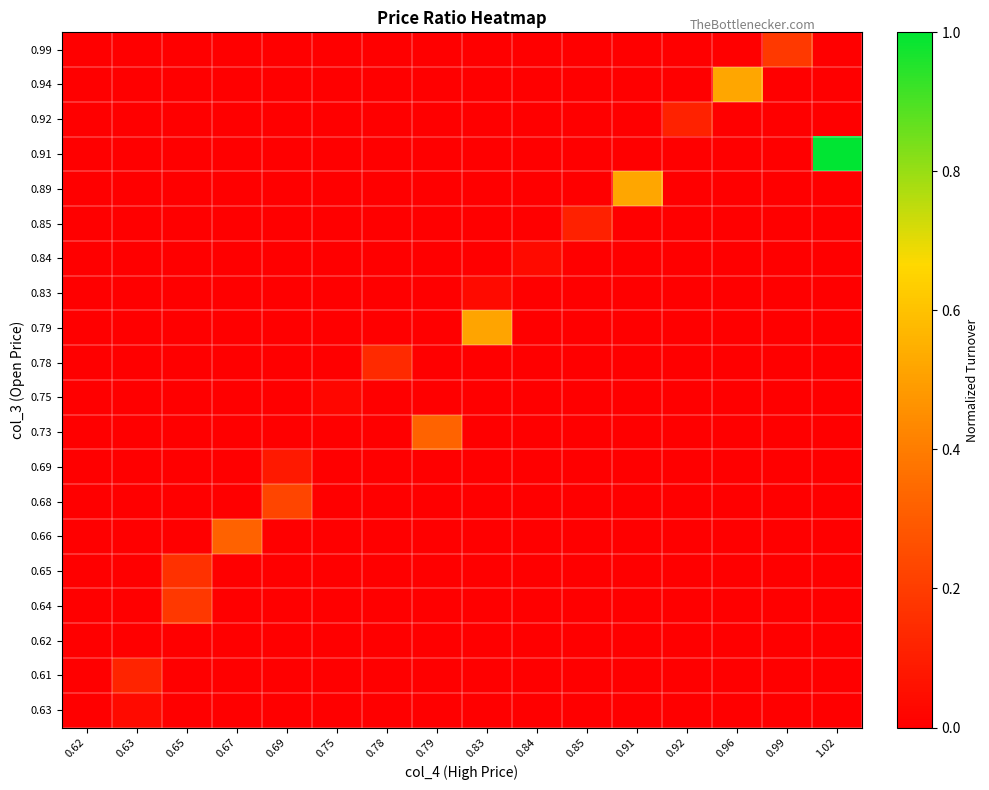

At which category does the chart reach its peak across all series?

1.02